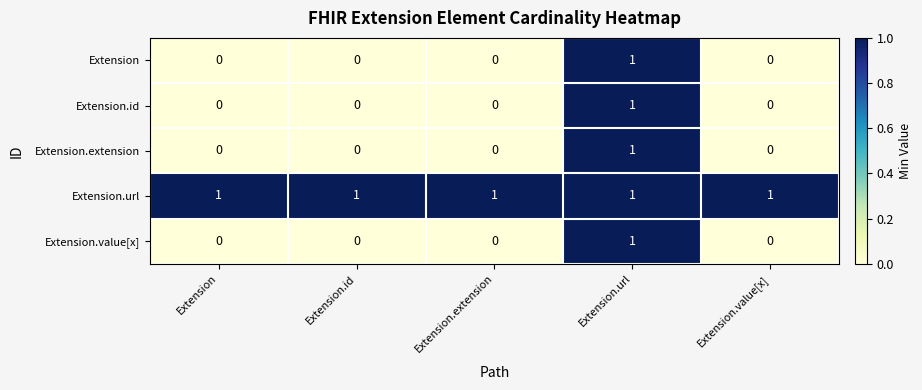

Reading right to left, extract all data points from this chart.

Extension: 0	1	0	0	0
Extension.id: 0	1	0	0	0
Extension.extension: 0	1	0	0	0
Extension.url: 1	1	1	1	1
Extension.value[x]: 0	1	0	0	0